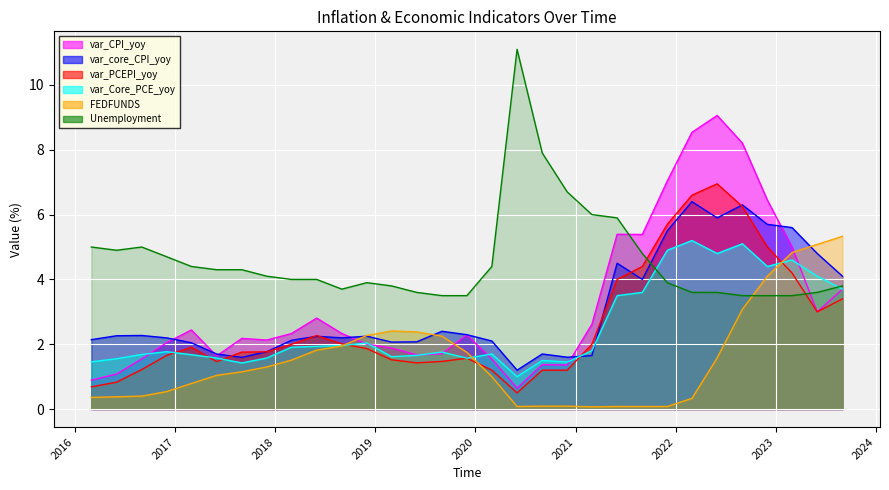

Which series has the largest total across all categories?

Unemployment